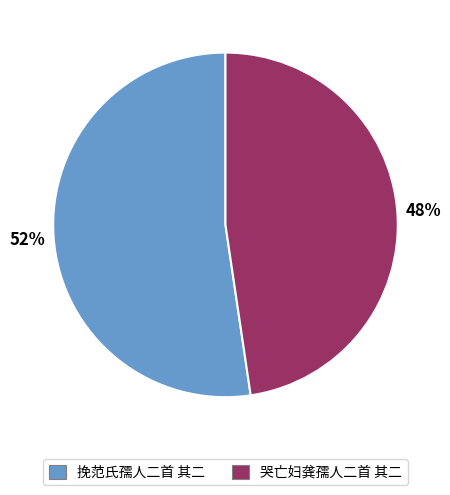

What percentage is the 挽范氏孺人二首 其二 slice, to the nearest percent?

52%